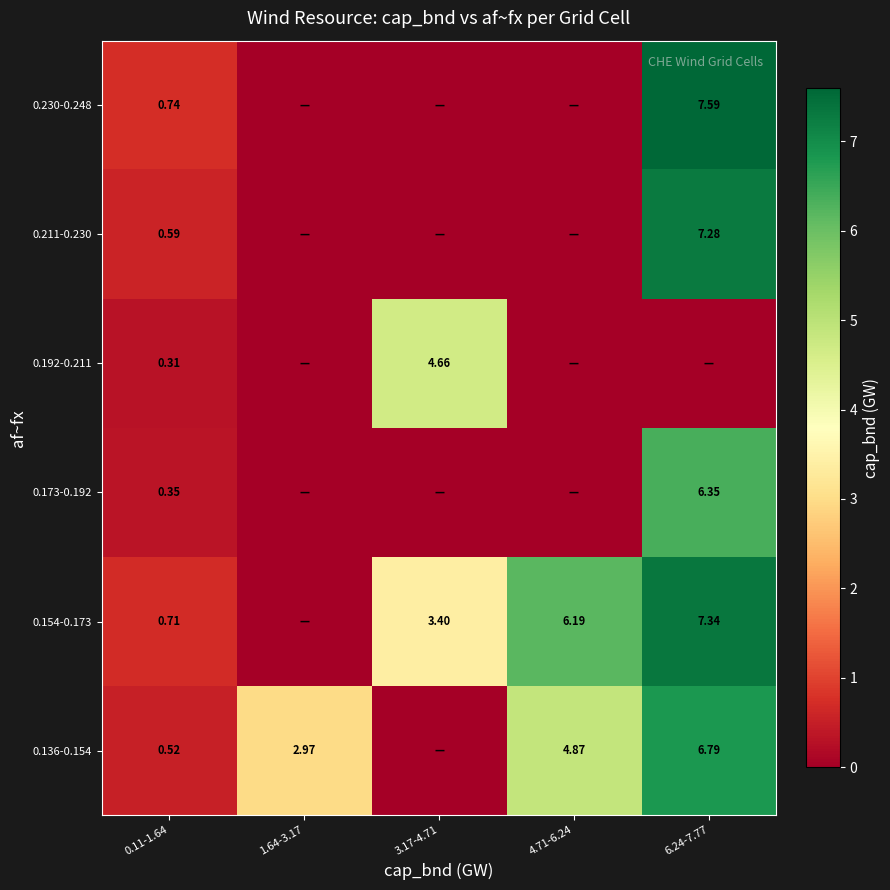

What is the sum of all 0.173-0.192 values?

6.7